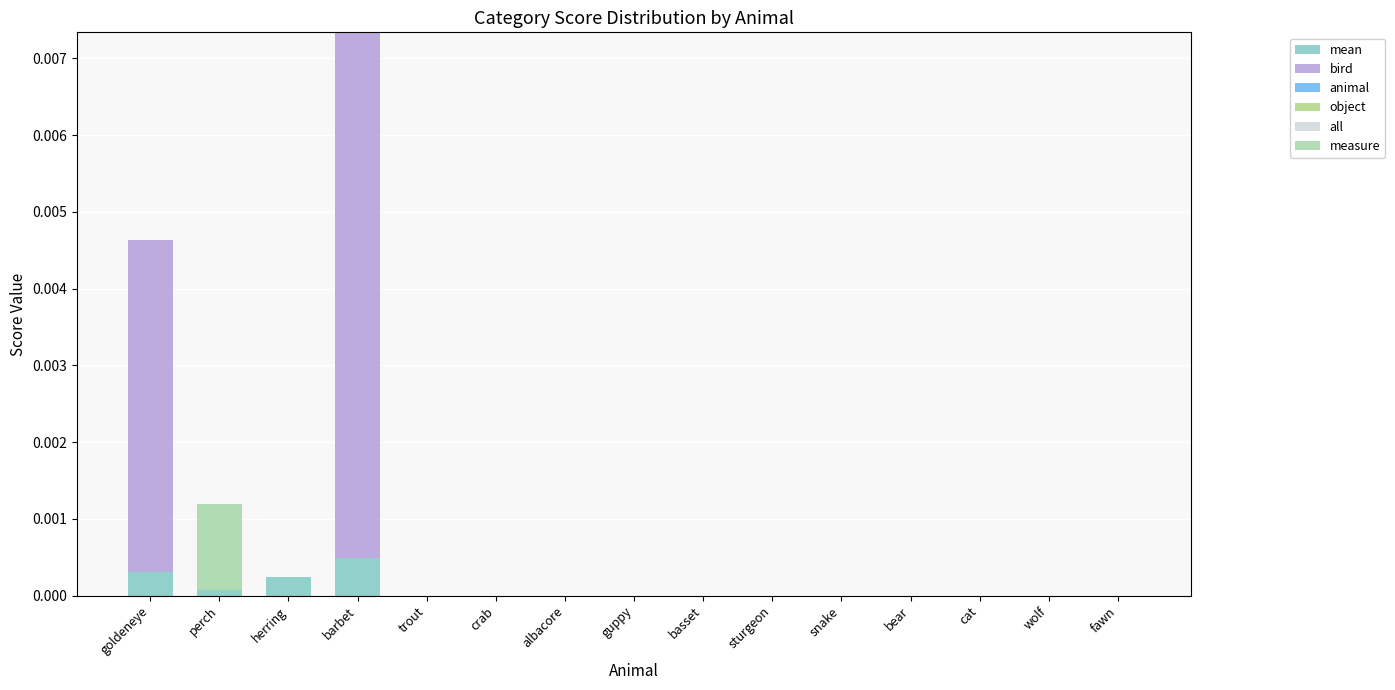

At how many categories does at least one series exceed 0?

4